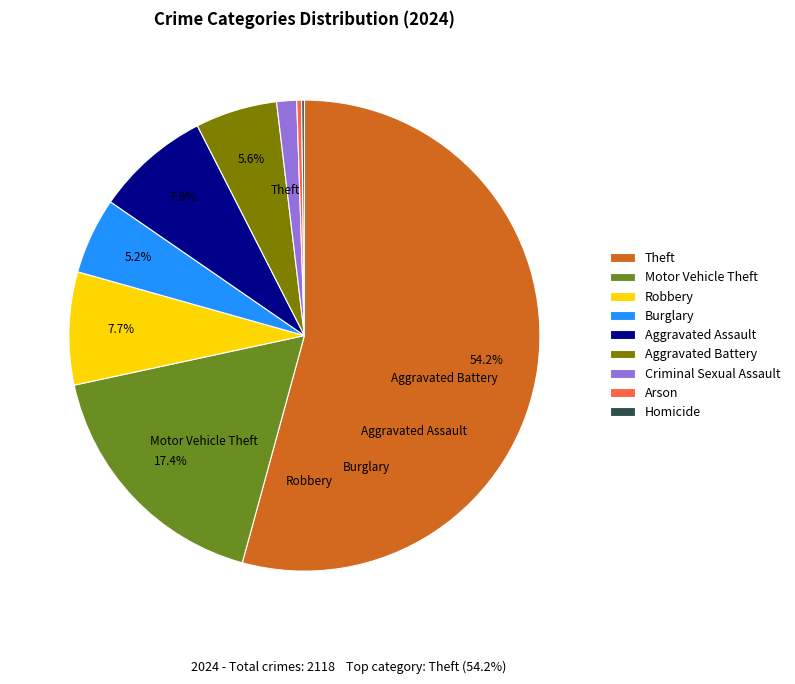

The Motor Vehicle Theft slice represents 17% of the pie. True or false?

True